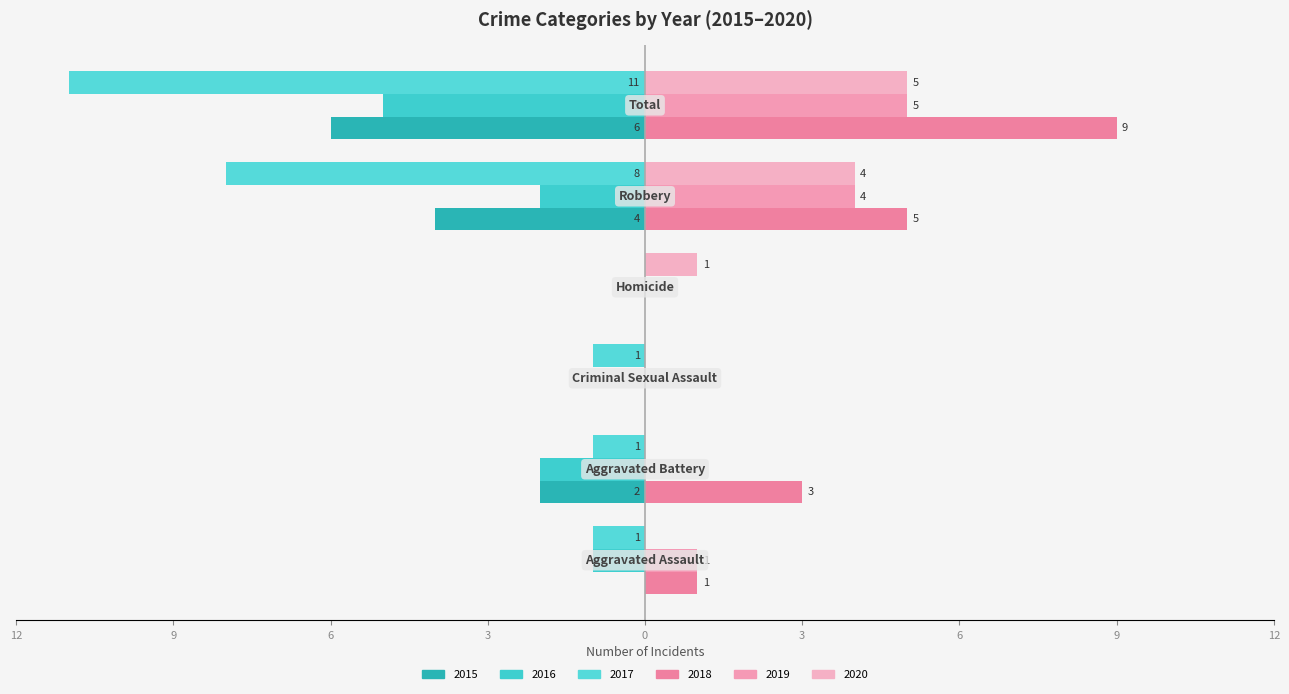

Which series has the widest spread of values?

2017